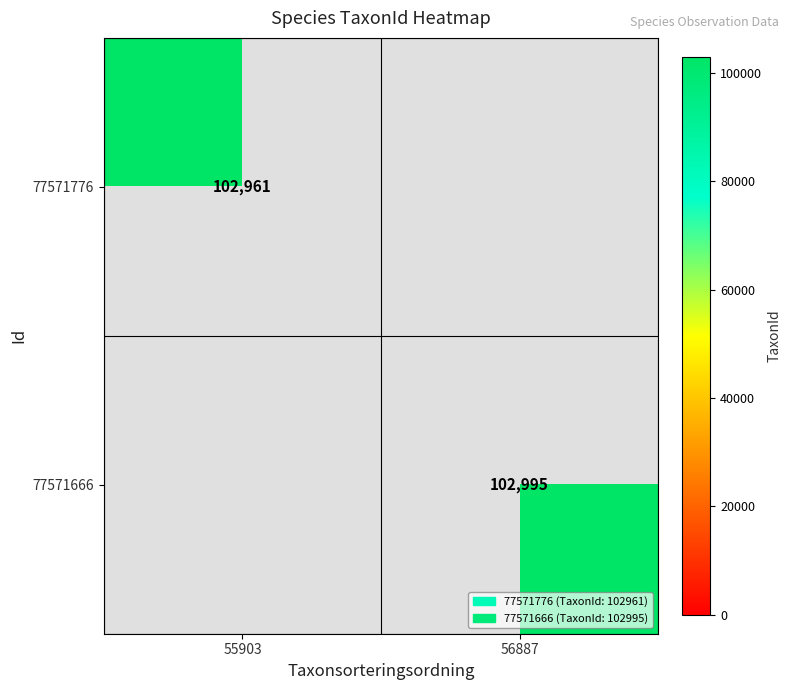

What is the greatest value displayed?

102995.0